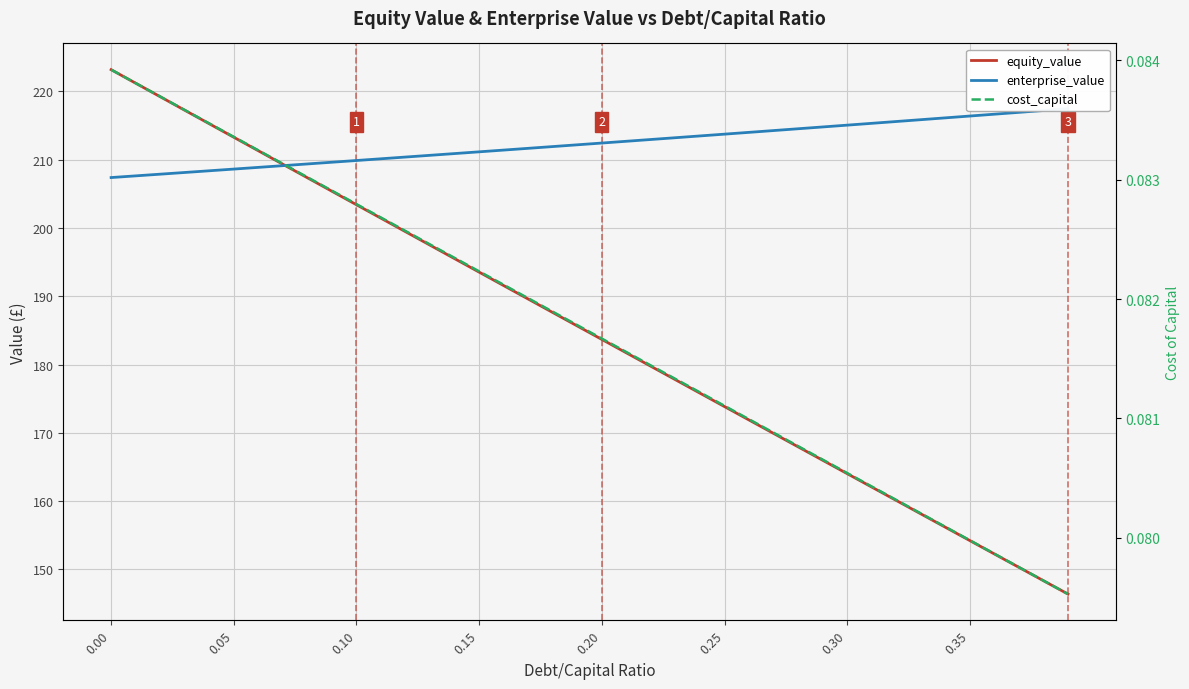

Which series has the largest range (max minus min)?

equity_value